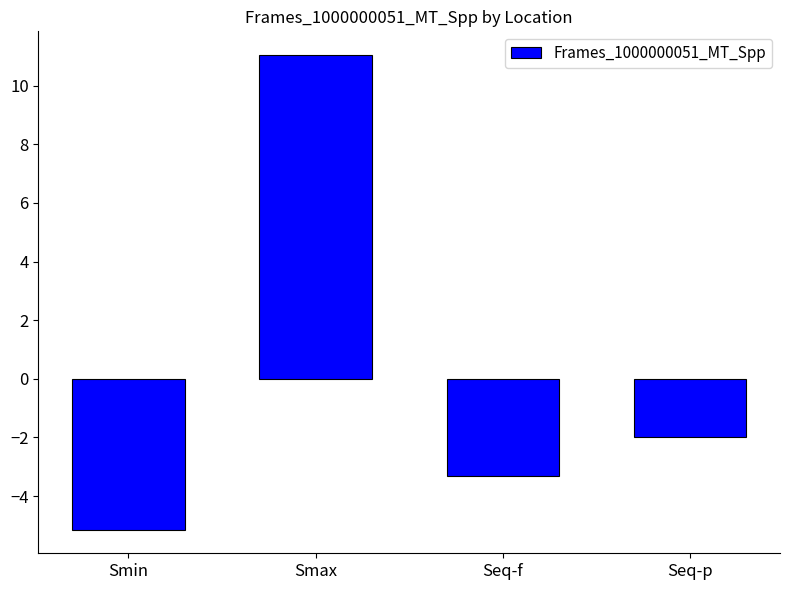

How many categories are shown in the chart?

4